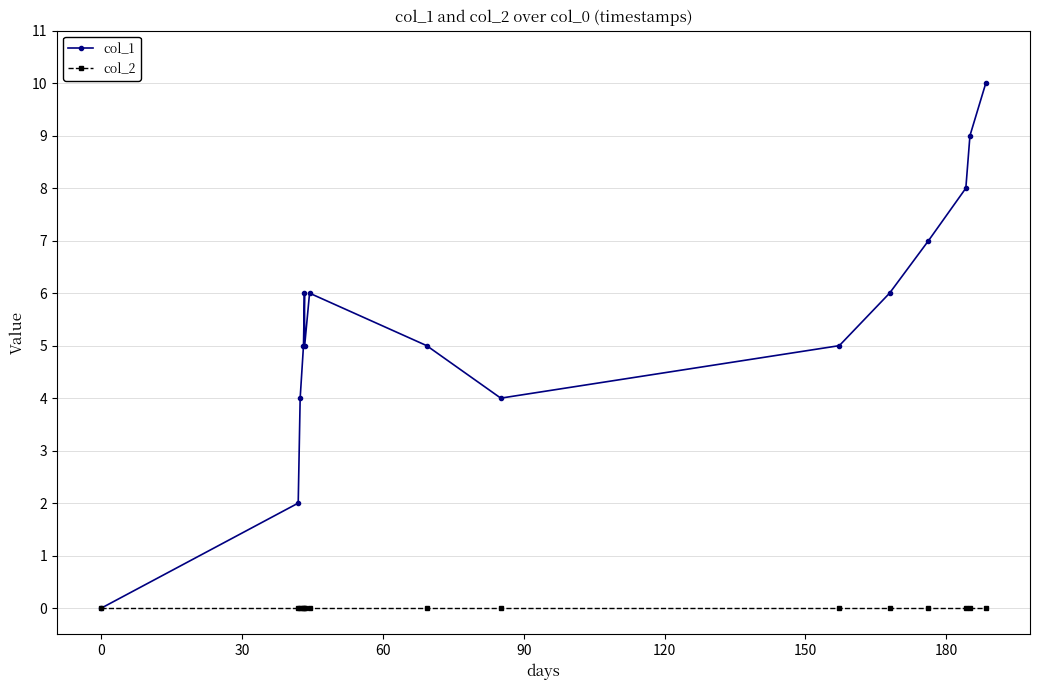

Does the chart have visible grid lines?

Yes